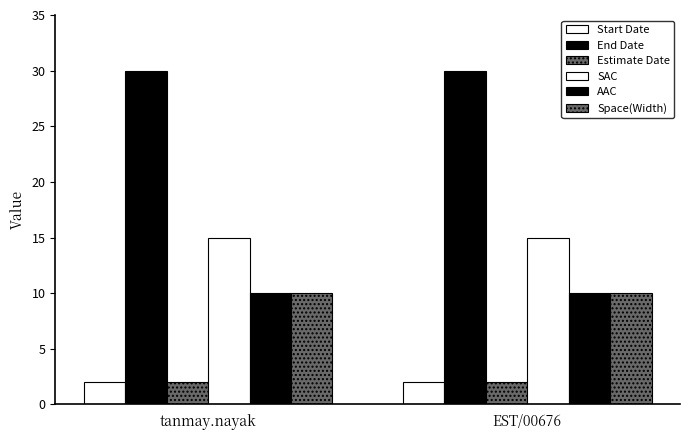

What is the sum of all Space(Width) values?

20